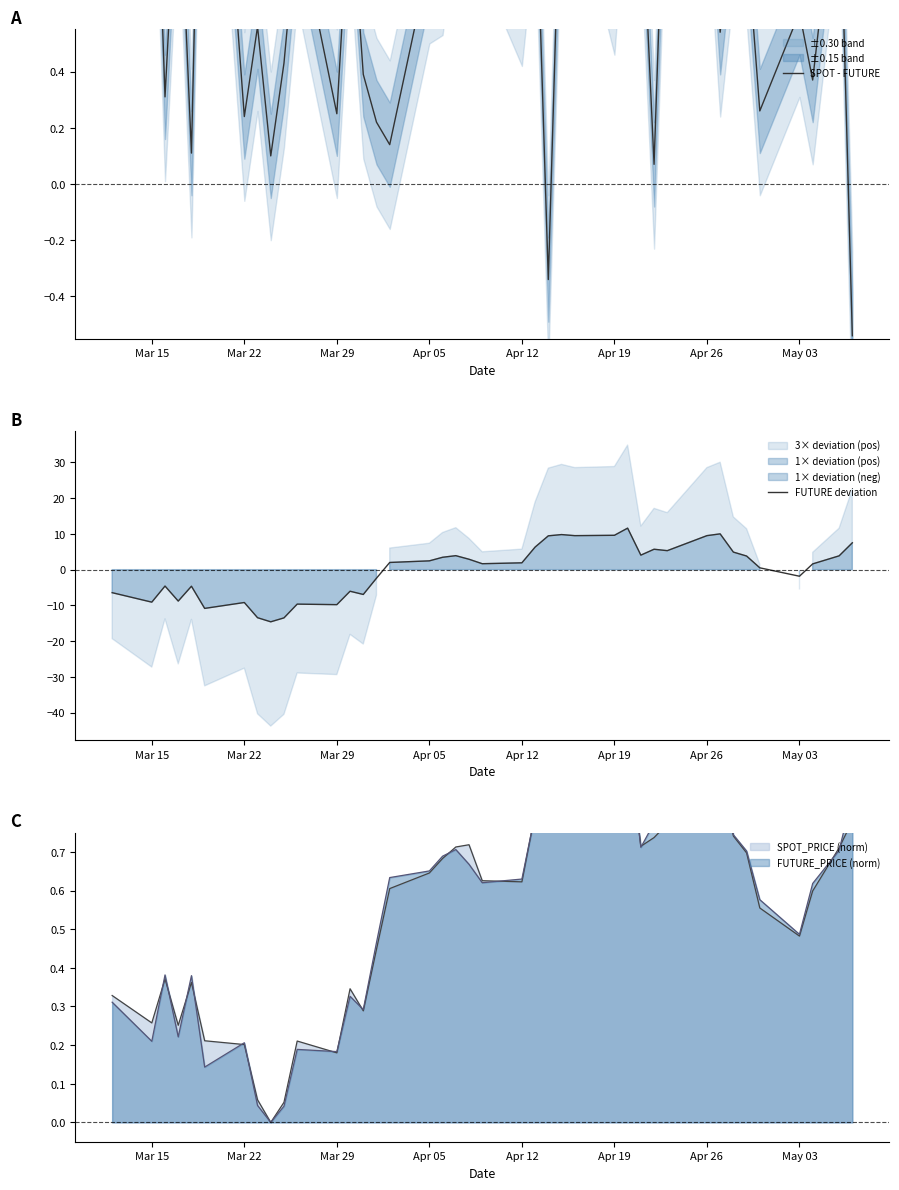

In FUTURE deviation, how many points are higher than both neighbors (excluding endpoints)?

10